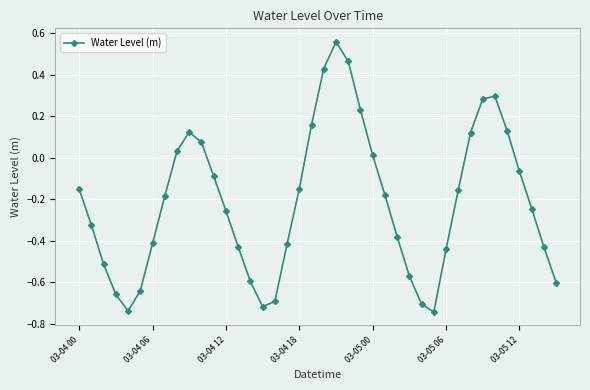

How many interior local valleys (lower than both neighbors) does the data have?

3